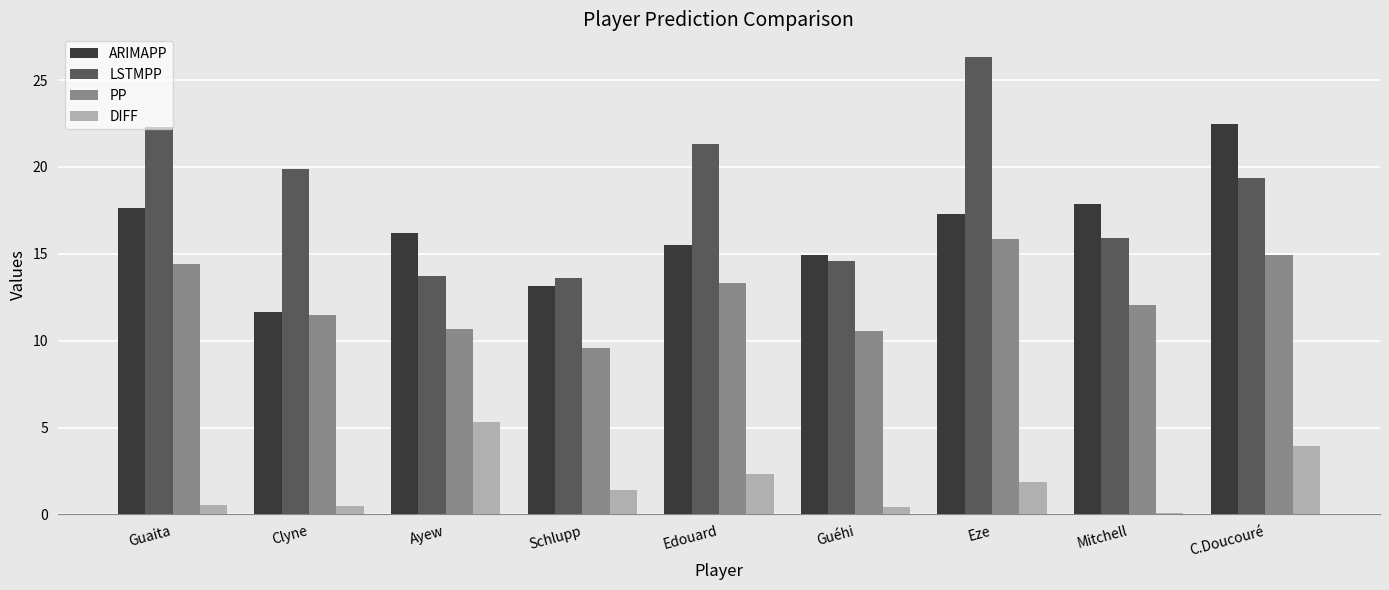

Count the number of data series in this chart.

4